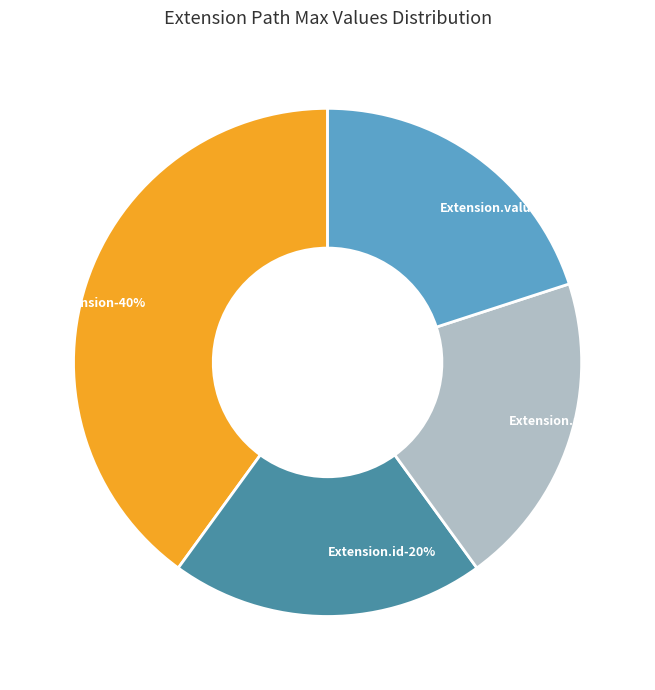

Is Extension.url the majority of the pie?

Yes